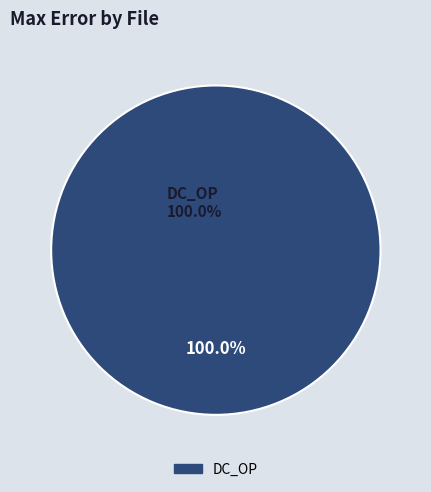

Do DC_Sweeps total and DC_OP together represent more than half of the pie?

Yes